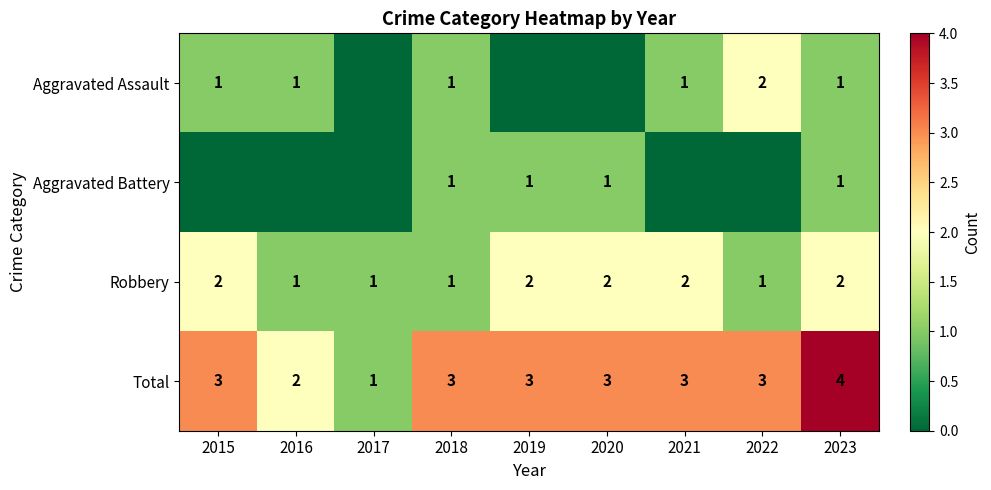

The Robbery series shows 2 at 2021. True or false?

True